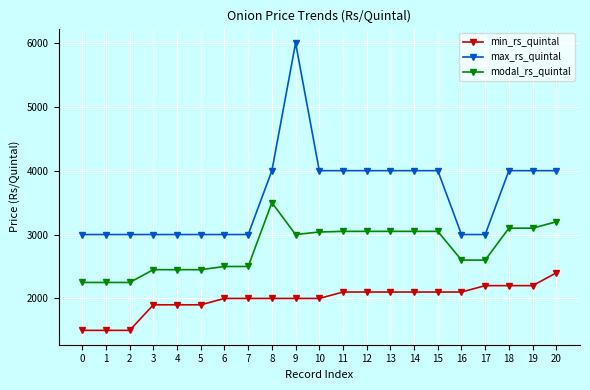

What is the minimum value for max_rs_quintal?

3000